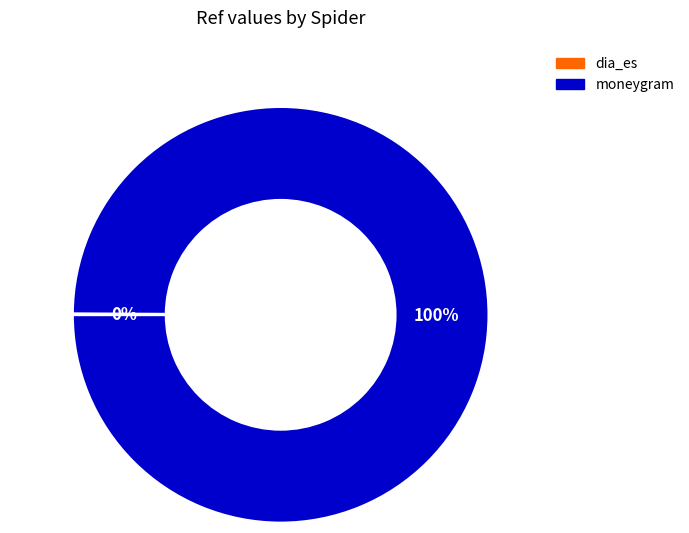

To the nearest percent, what is the average slice percentage?

50%